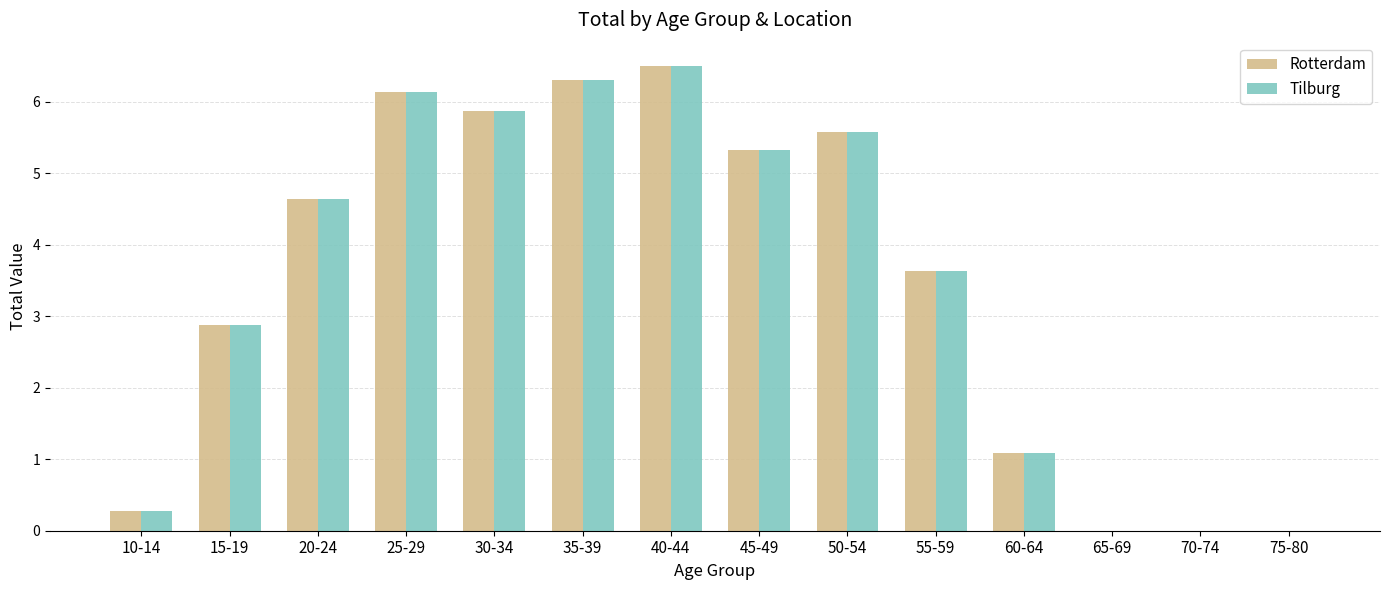

What is the highest value of the Rotterdam series?

6.5